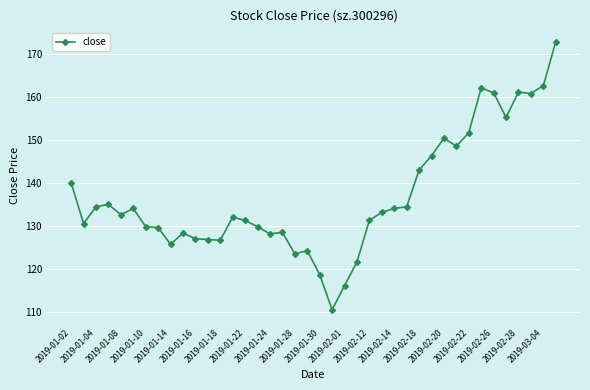

What is the minimum value shown in the chart?

110.6